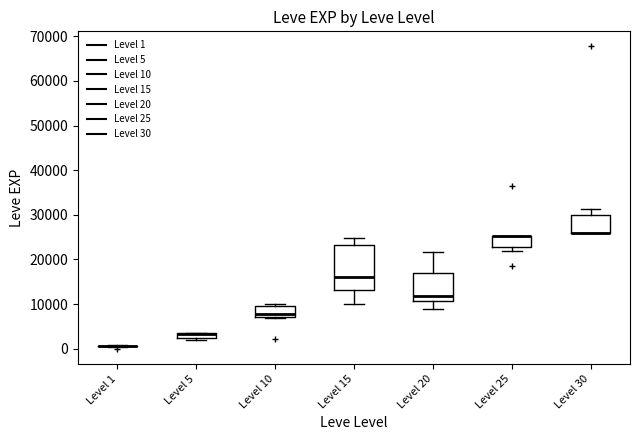

Where is the upper edge of the box for Level 15 on the y-axis? The values are not printed on the chart, so give them approximately, as read against the axis.

23000